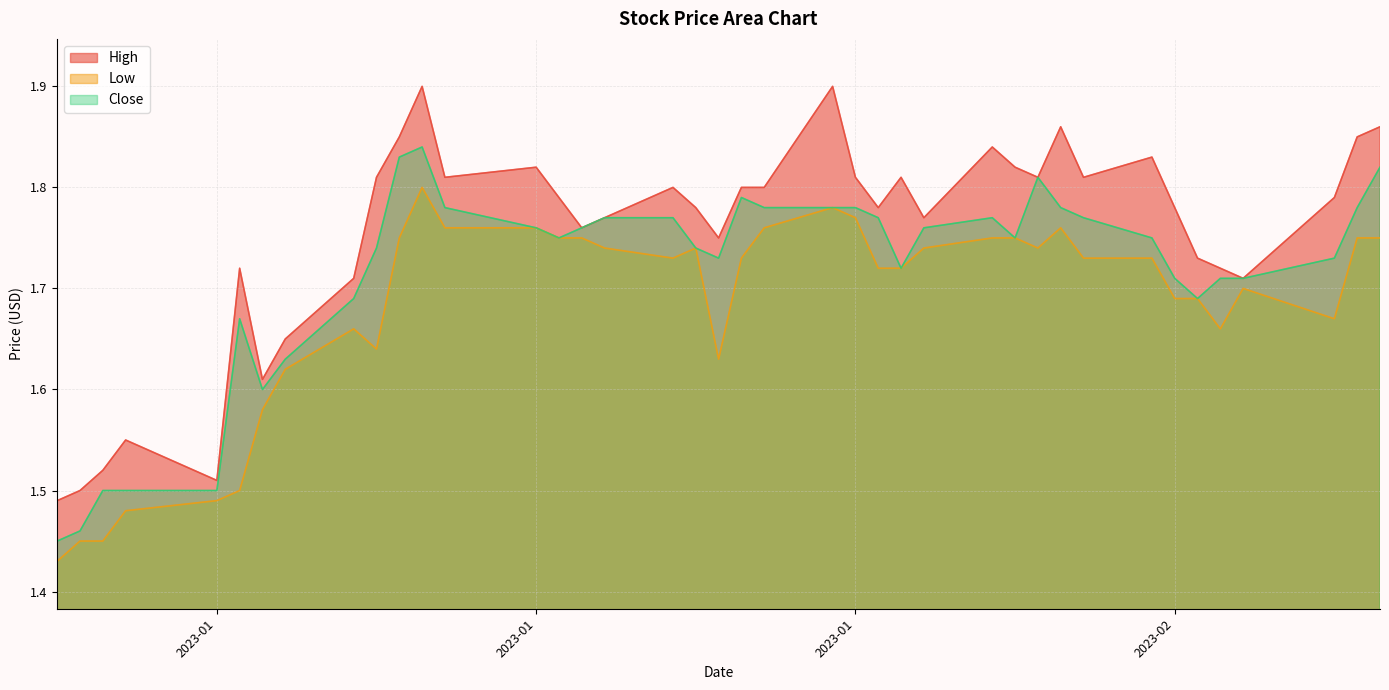

Reading right to left, what are all the values shown in this chart?

High: 1.9	1.9	1.8	1.7	1.7	1.7	1.8	1.8	1.8	1.9	1.8	1.8	1.8	1.8	1.8	1.8	1.8	1.9	1.8	1.8	1.8	1.8	1.8	1.8	1.8	1.8	1.8	1.8	1.9	1.9	1.8	1.7	1.6	1.6	1.7	1.5	1.6	1.5	1.5	1.5
Low: 1.8	1.8	1.7	1.7	1.7	1.7	1.7	1.7	1.7	1.8	1.7	1.8	1.8	1.7	1.7	1.7	1.8	1.8	1.8	1.7	1.6	1.7	1.7	1.7	1.8	1.8	1.8	1.8	1.8	1.8	1.6	1.7	1.6	1.6	1.5	1.5	1.5	1.4	1.4	1.4
Close: 1.8	1.8	1.7	1.7	1.7	1.7	1.7	1.8	1.8	1.8	1.8	1.8	1.8	1.8	1.7	1.8	1.8	1.8	1.8	1.8	1.7	1.7	1.8	1.8	1.8	1.8	1.8	1.8	1.8	1.8	1.7	1.7	1.6	1.6	1.7	1.5	1.5	1.5	1.5	1.4